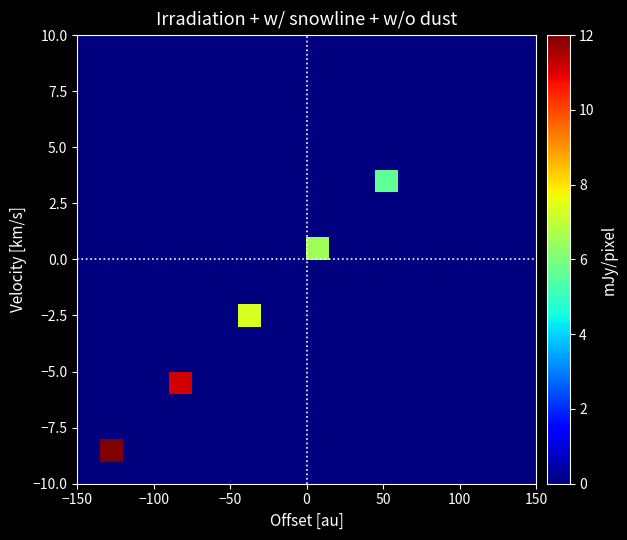

At how many categories does at least one series exceed 7?

3